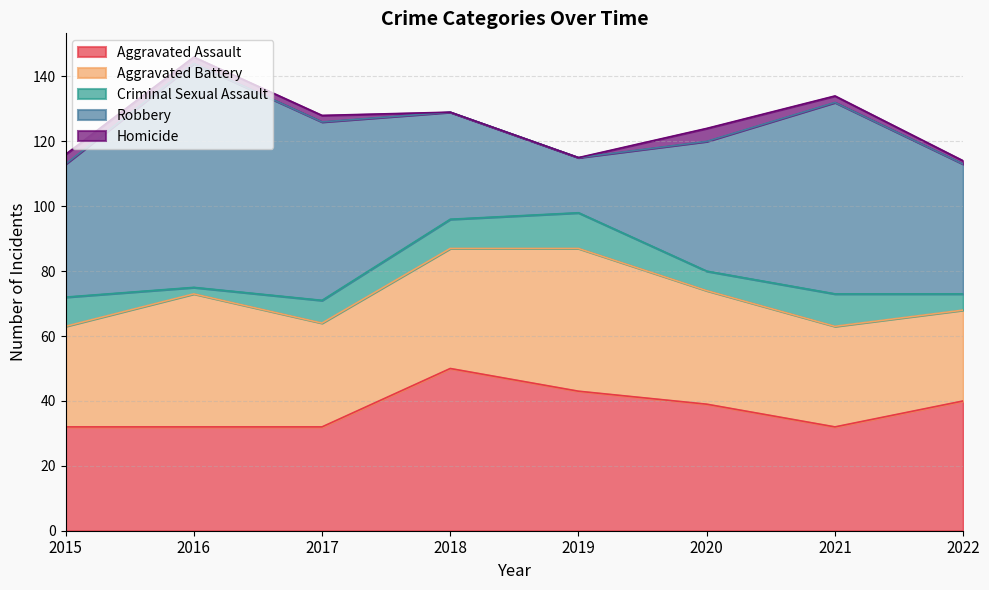

Which category has the lowest value across all series?

2018